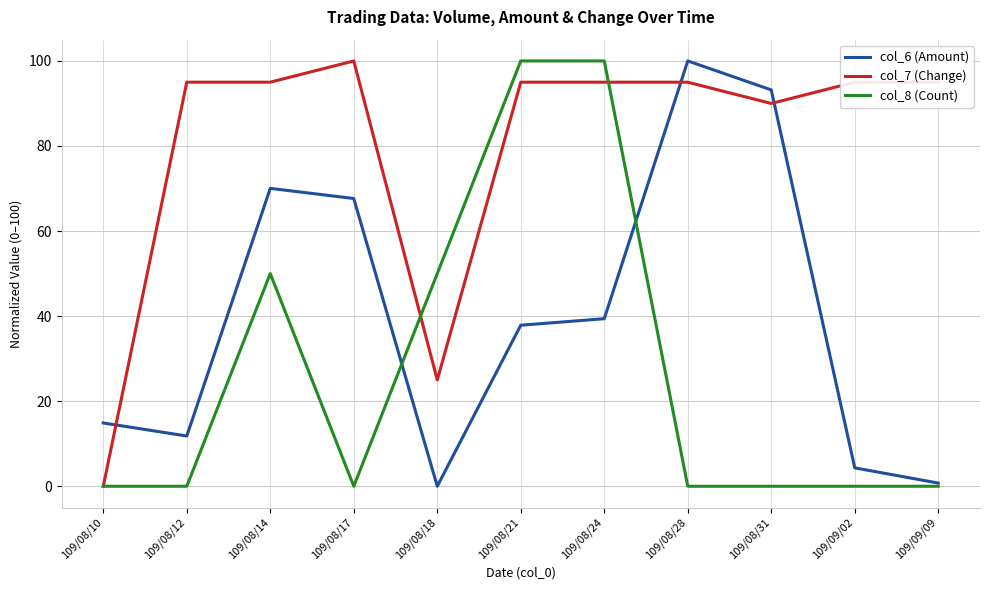

At 109/08/24, list the series in order from largest to smallest.

col_8 (Count), col_7 (Change), col_6 (Amount)